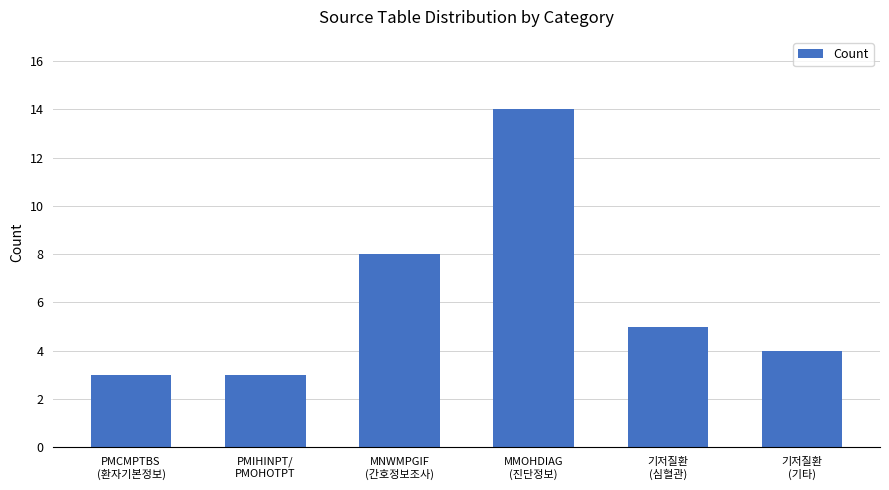

What is the minimum value shown in the chart?

3